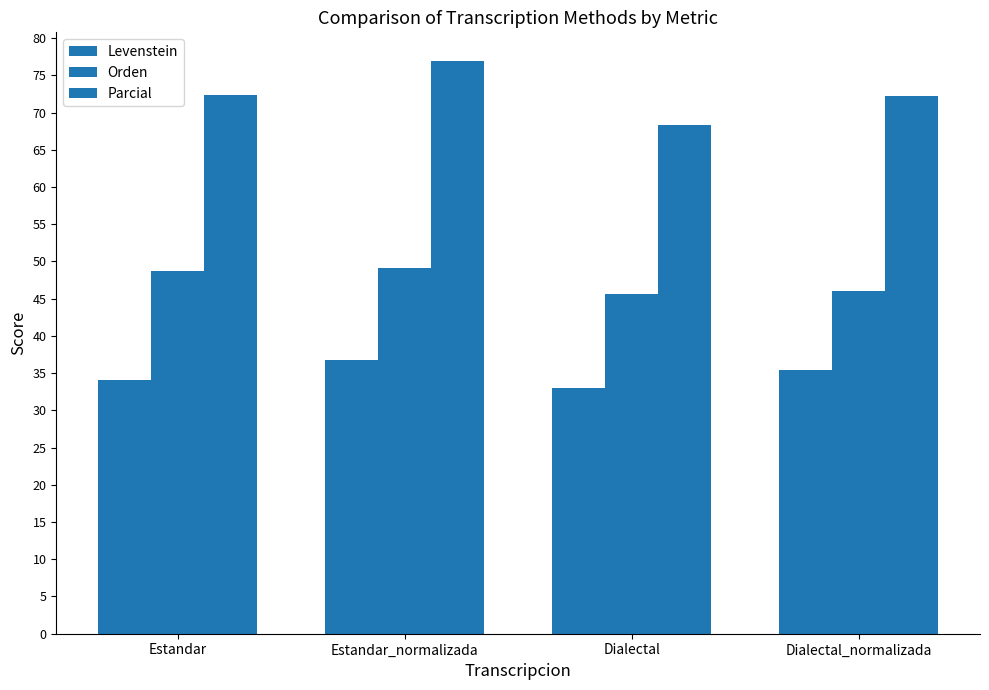

Is it true that Orden equals 76.8 at Estandar?

False